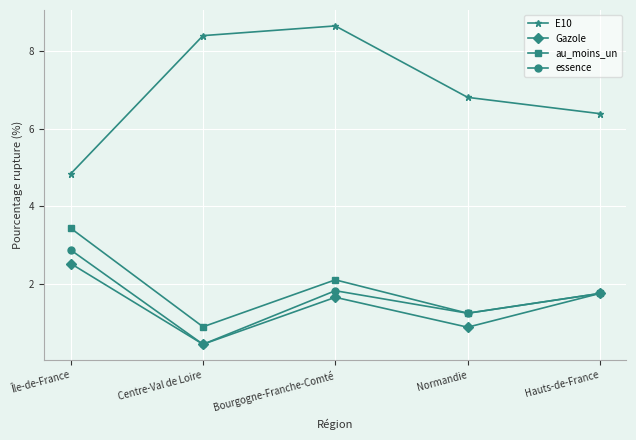

At which label is E10 closest to 6?

Hauts-de-France